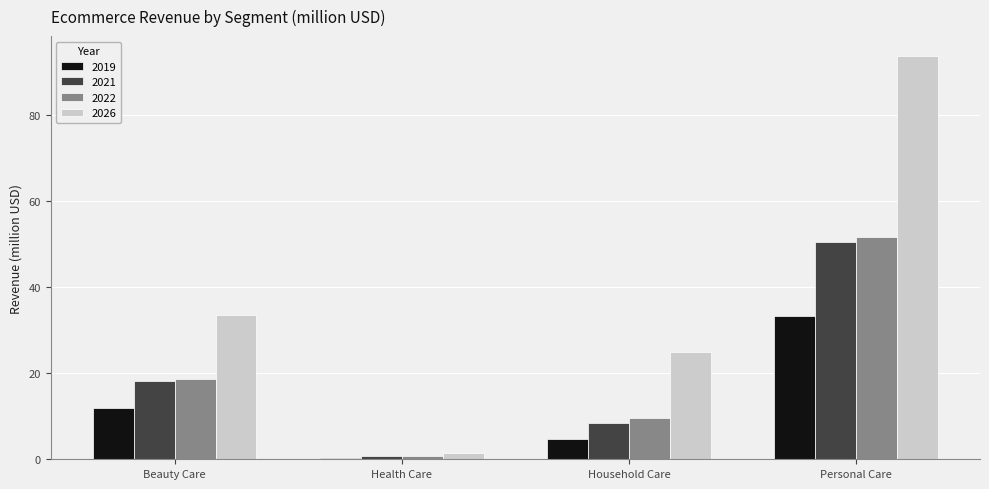

What is the sum of all 2021 values?

77.8